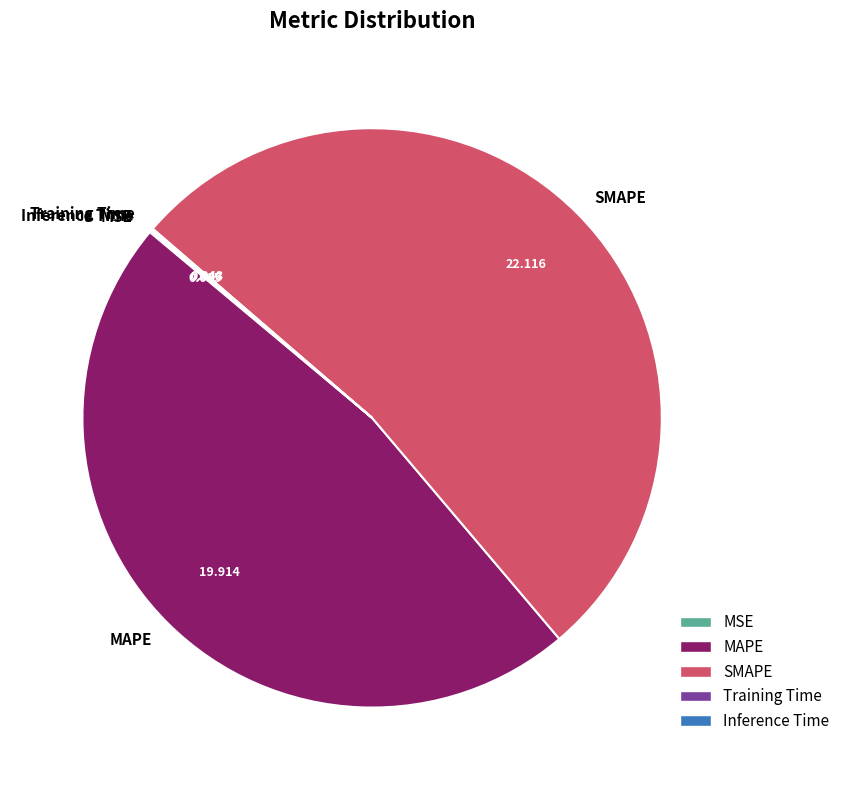

Which slice is the largest?

SMAPE